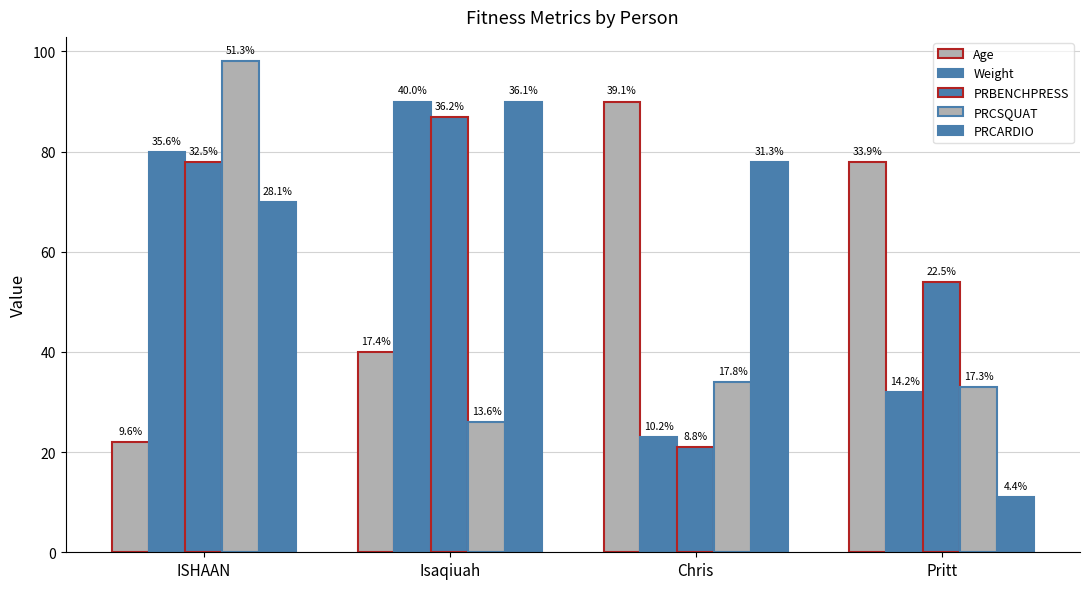

What is the label of the 2nd bar from the left?

Isaqiuah